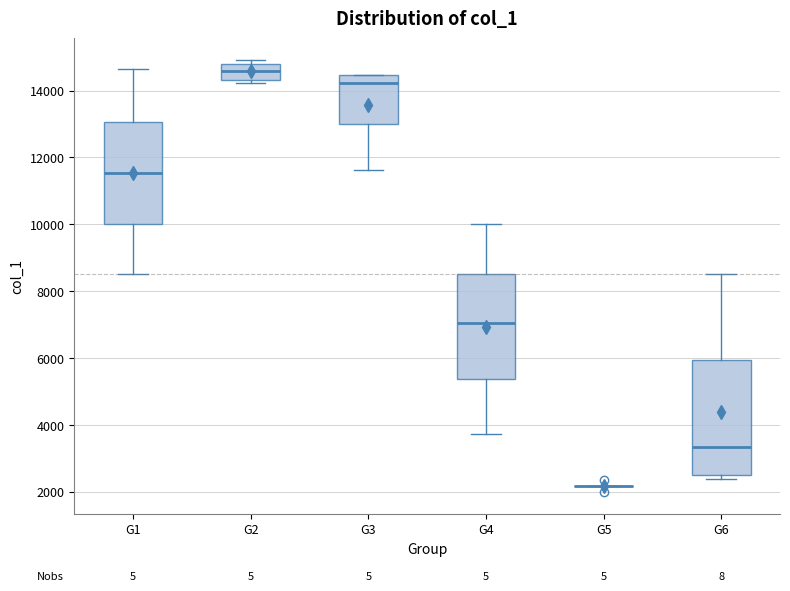

Reading left to right, transcribe this box plot: for each box, give where its median line is, the range the box spans, and where its two whiskers end, as read against the y-axis. The values are not printed on the chart, so give them approximately, as read against the axis.

G1: median 11600, box 10000 to 13000, whiskers 8600 to 14600
G2: median 14600, box 14400 to 14800, whiskers 14200 to 15000
G3: median 14200, box 13000 to 14400, whiskers 11600 to 14400
G4: median 7000, box 5400 to 8600, whiskers 3800 to 10000
G5: box collapsed to a line at 2200, whiskers 2200 to 2200
G6: median 3400, box 2400 to 6000, whiskers 2400 (just below the box's lower edge) to 8600